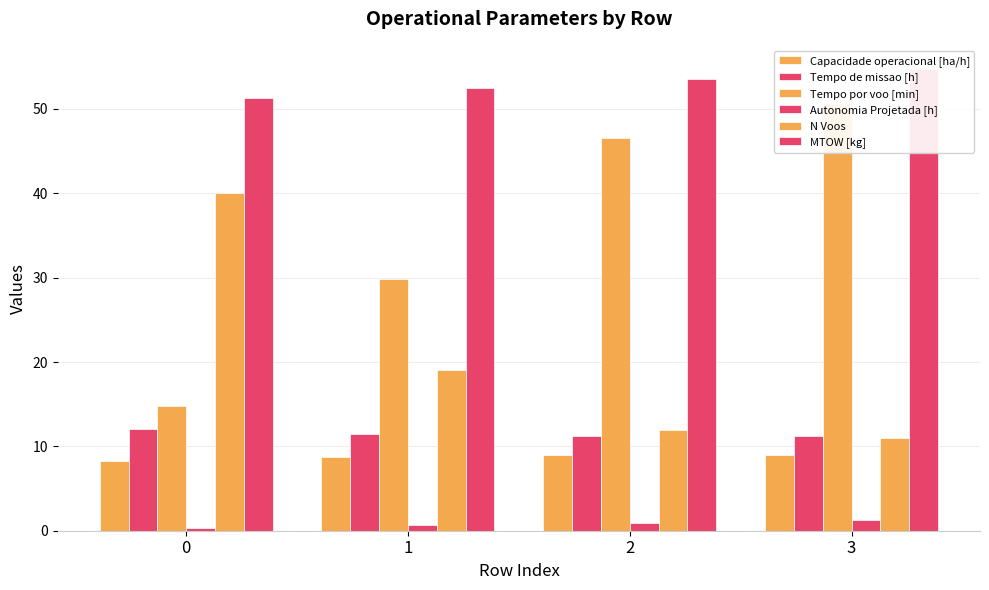

At how many categories does at least one series exceed 32?

4